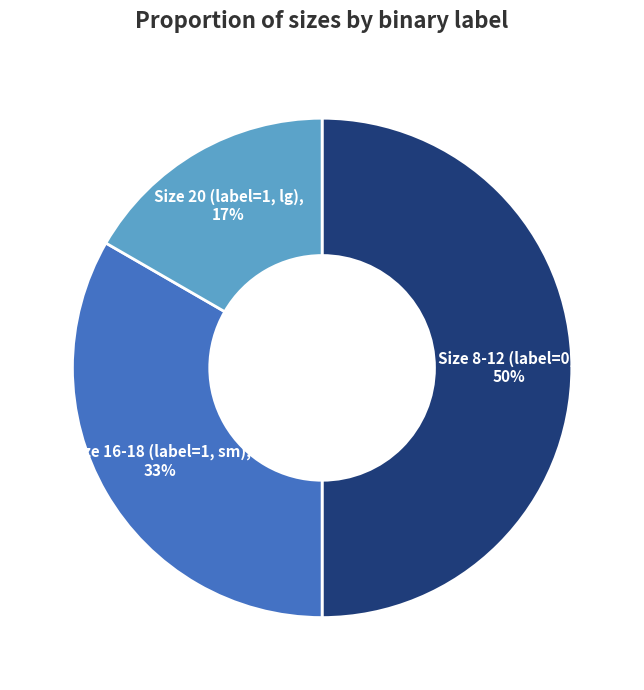

To the nearest percent, what is the difference between the largest and smallest slice percentages?

33%